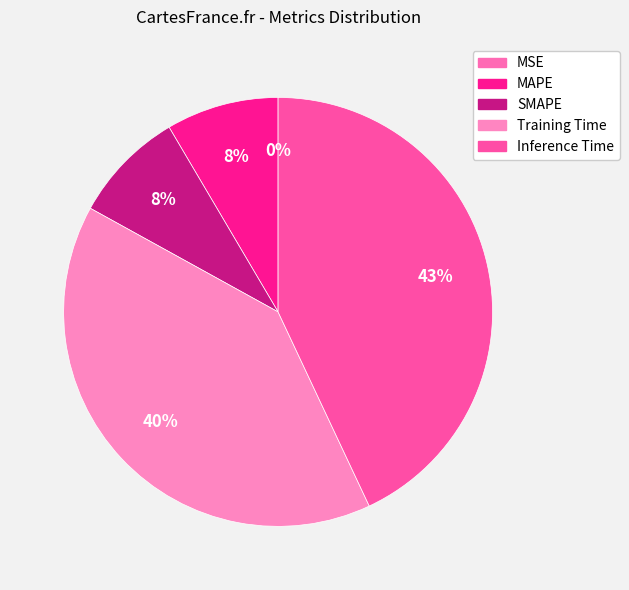

Which category has the smallest portion of the pie?

MSE